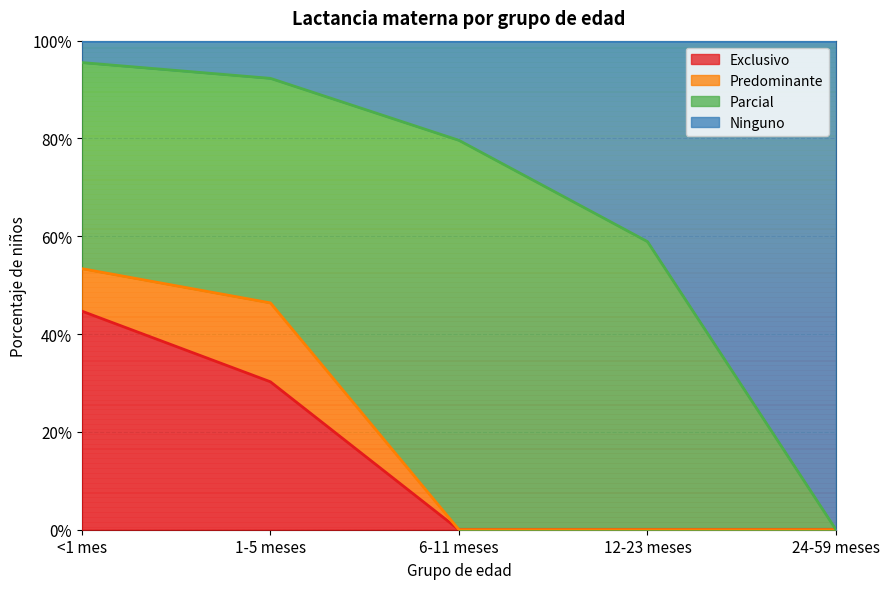

Which series has the widest spread of values?

Ninguno